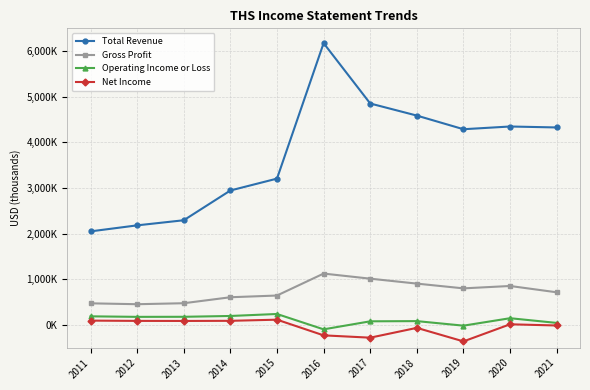

Which category has the highest value in the Gross Profit series?

2016